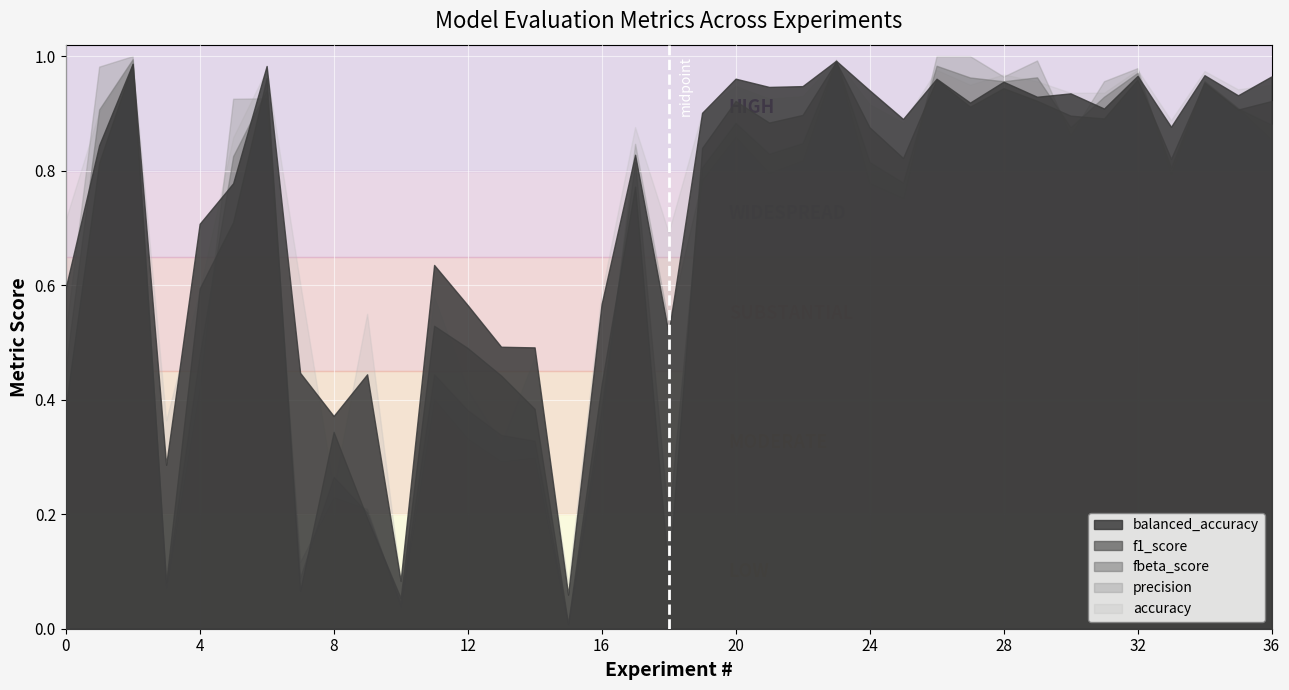

What is the sum of all precision values?

24.6